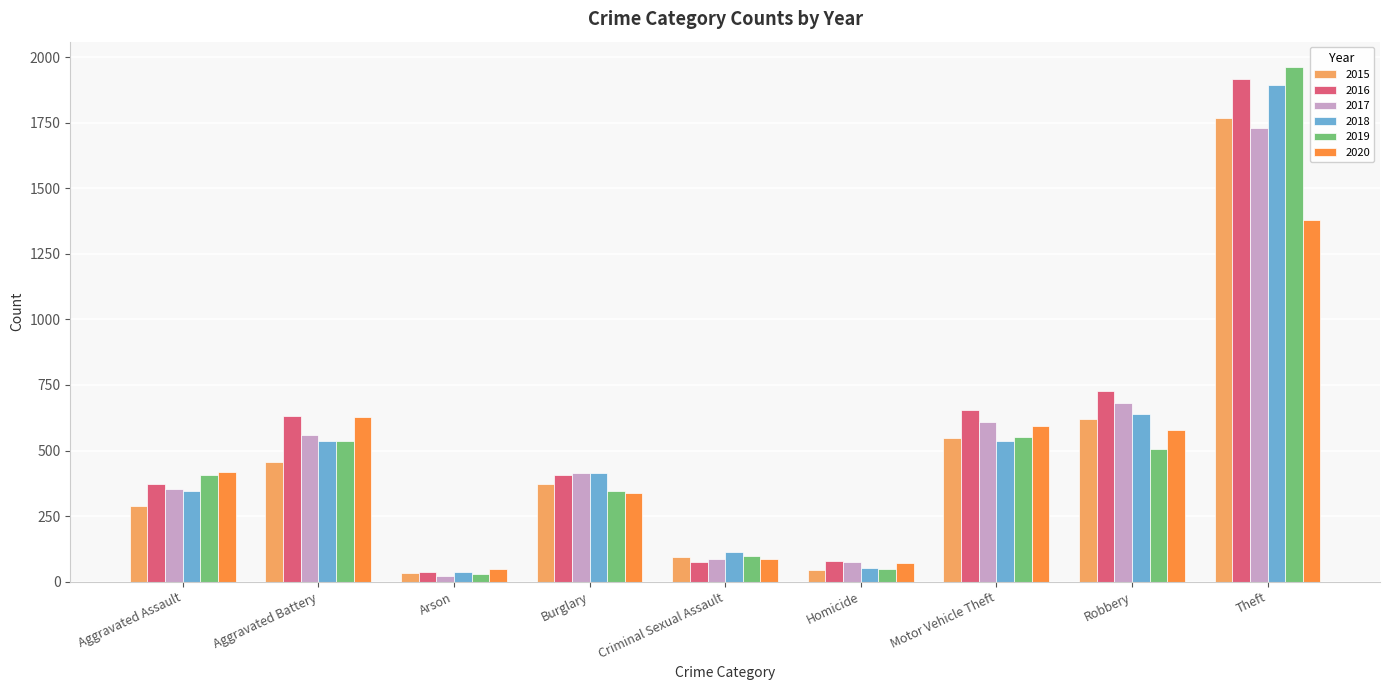

Rank the series at Robbery from highest to lowest value.

2016, 2017, 2018, 2015, 2020, 2019